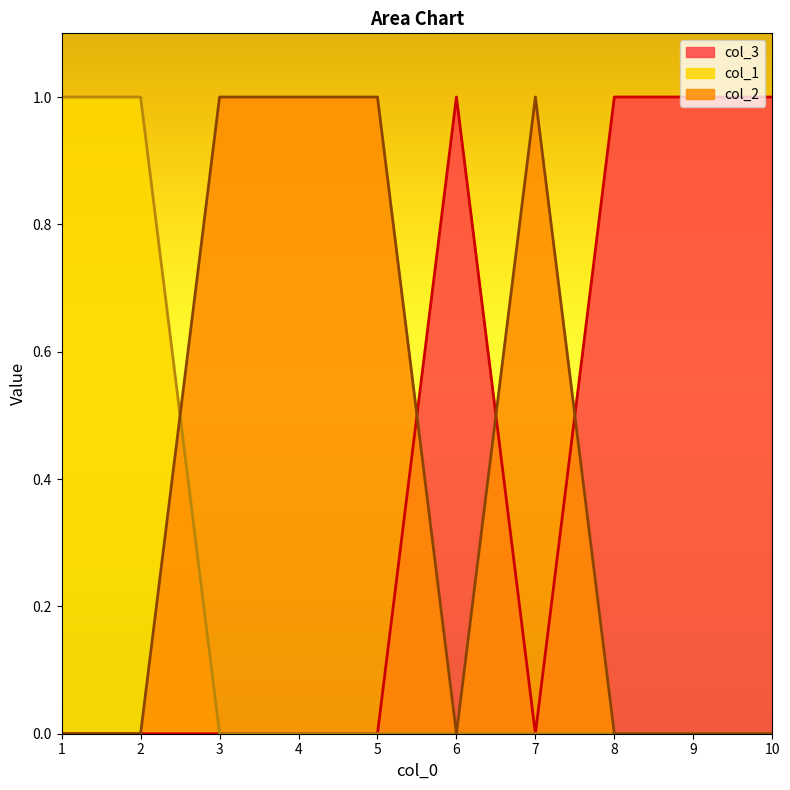

What is the total value across all series at 8?

1